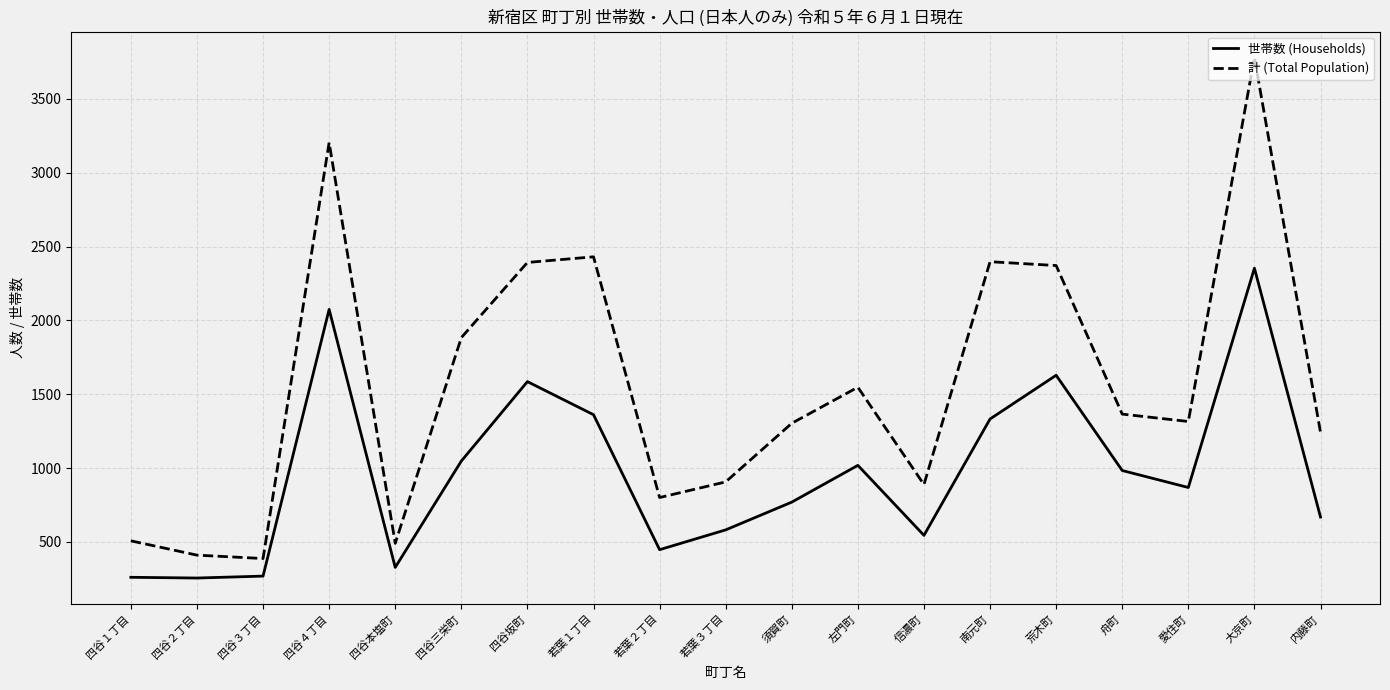

Is it true that 世帯数 (Households) equals 2015 at 若葉１丁目?

False